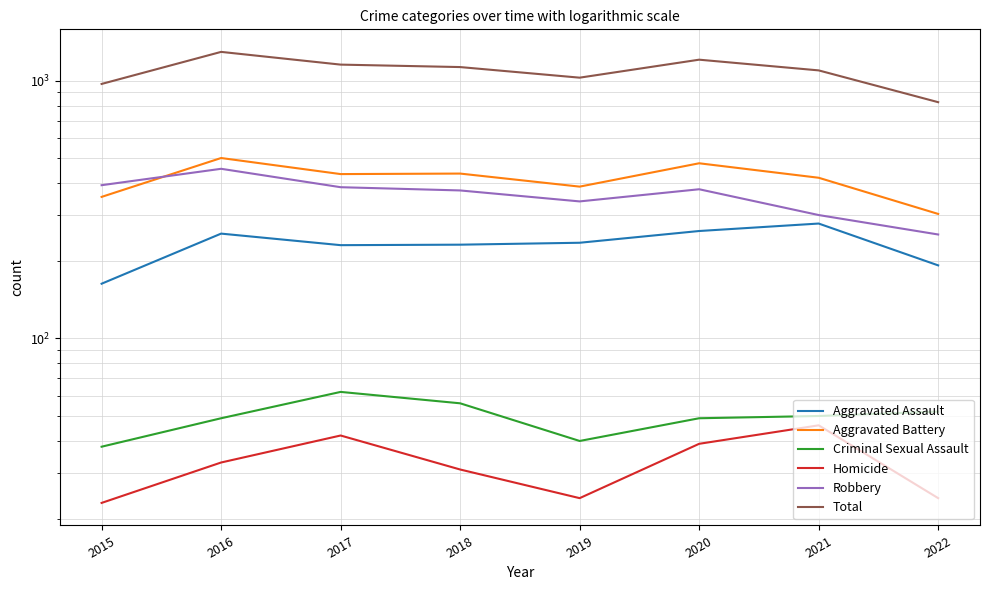

True or false: Homicide has more than 1 points higher than both neighbors.

True